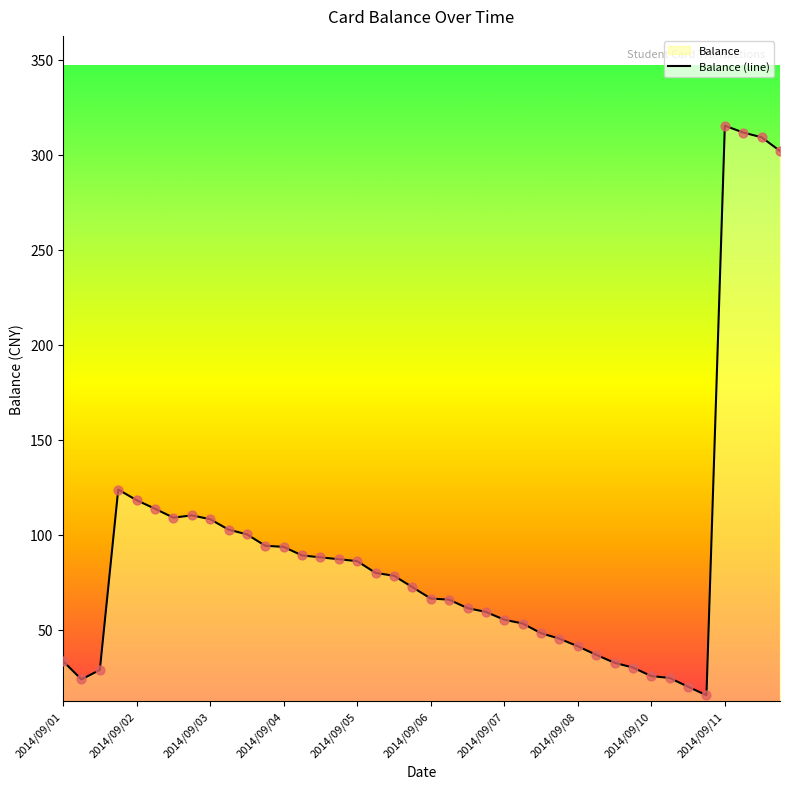

Is it true that the value at 2014/09/05 is 57.8?

False